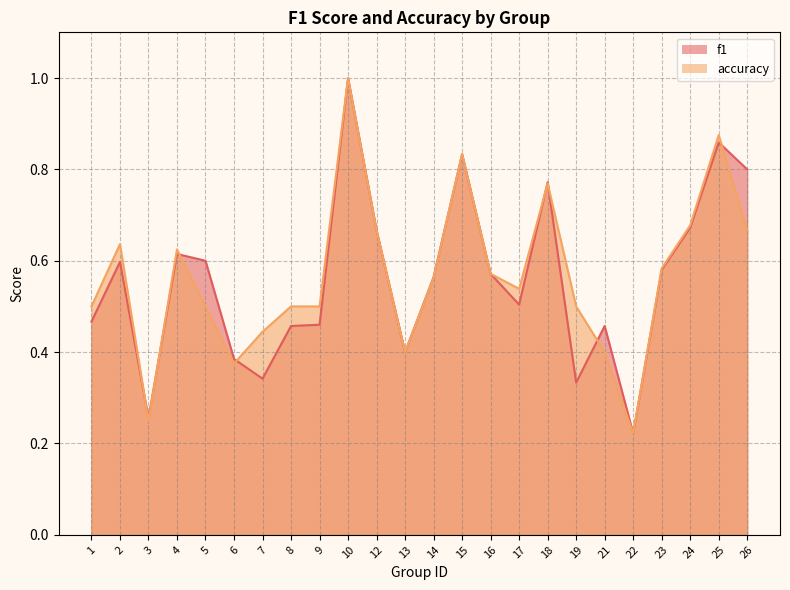

True or false: f1 and accuracy intersect in this chart.

True